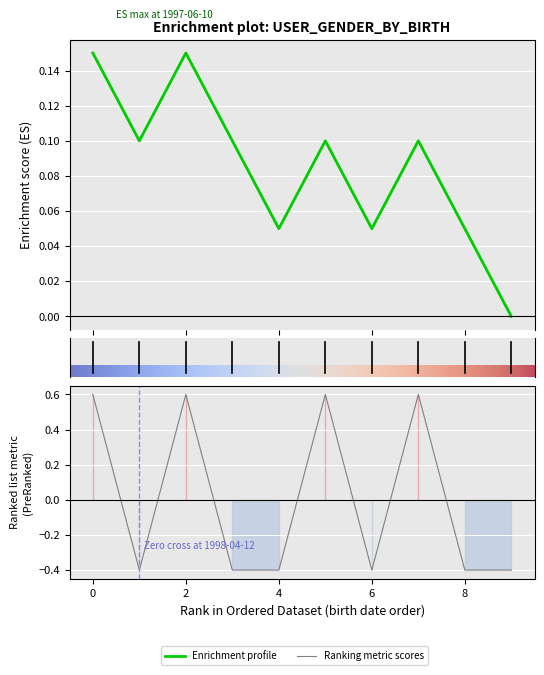

What is the greatest value displayed?

0.6